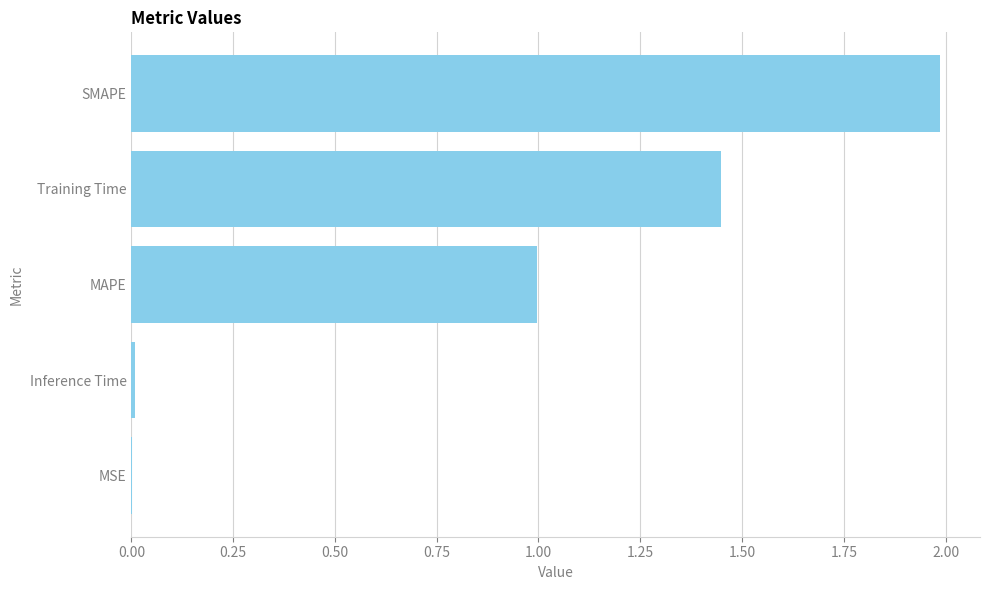

What is the sum of all values?

4.4